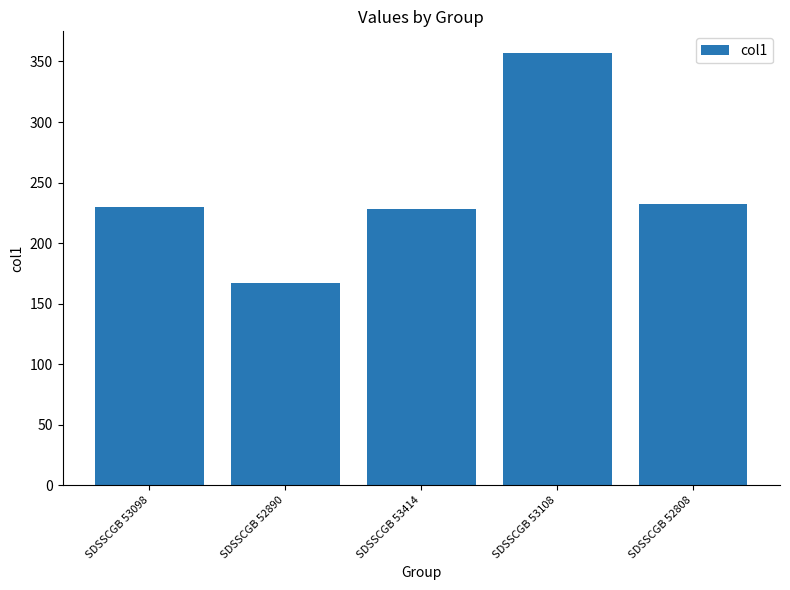

What is the minimum value shown in the chart?

166.8